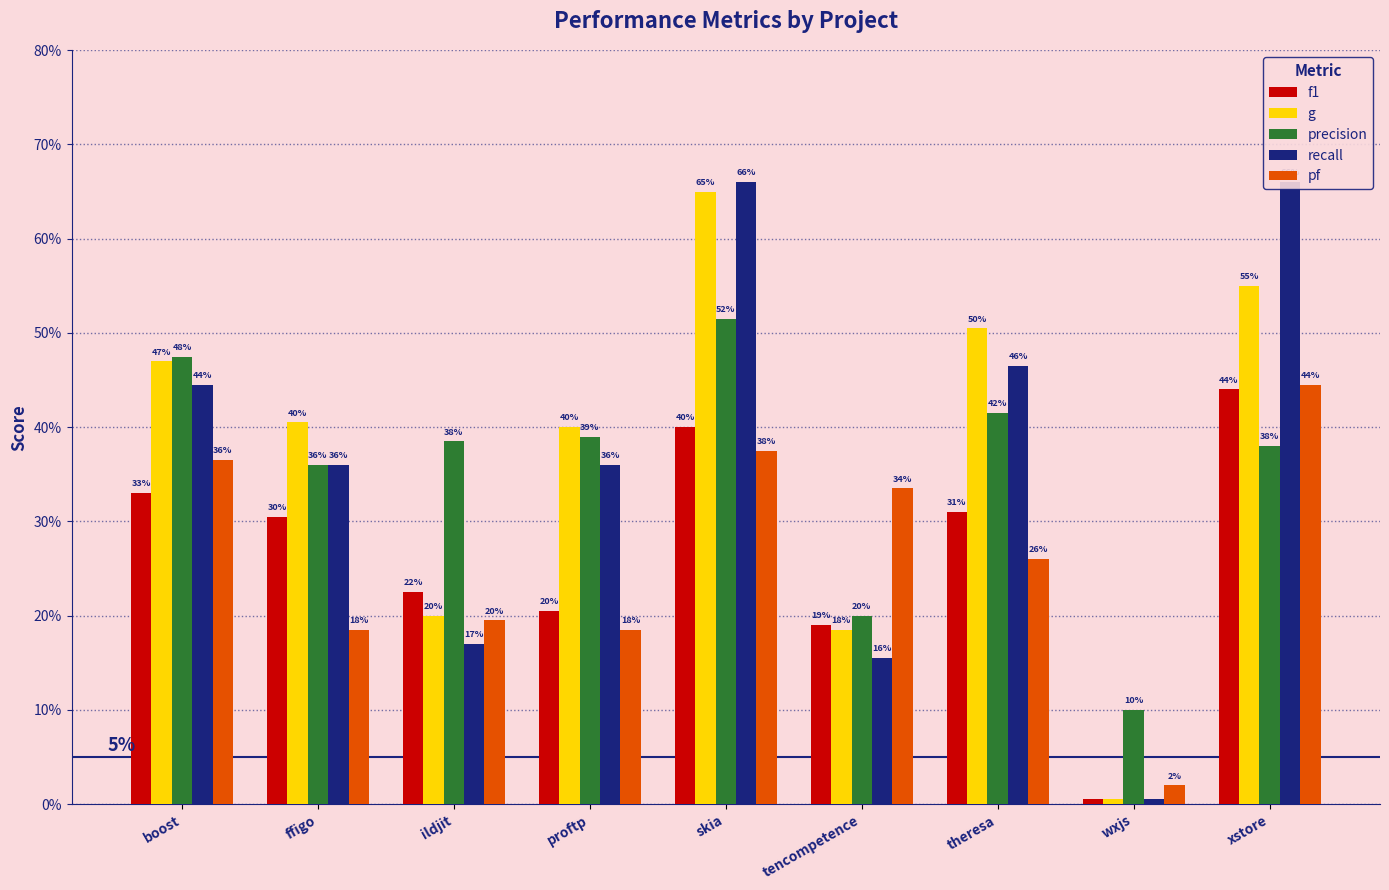

Is the value of g at skia greater than the value of recall at skia?

No